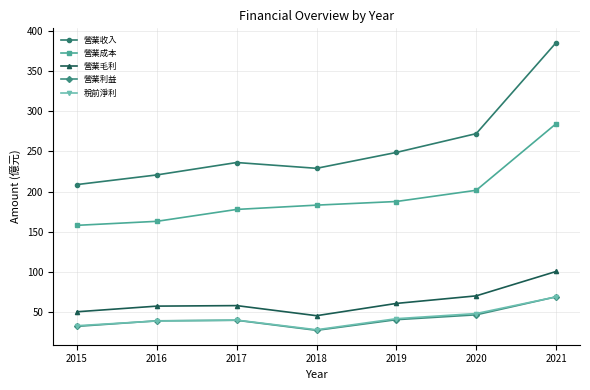

True or false: 營業成本 has a value of 321.5 at 2017.

False